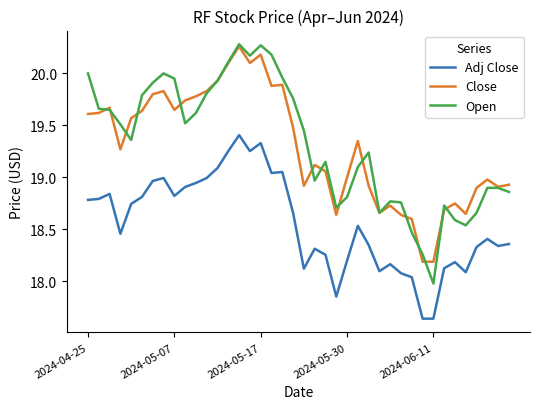

True or false: Adj Close and Open intersect in this chart.

False